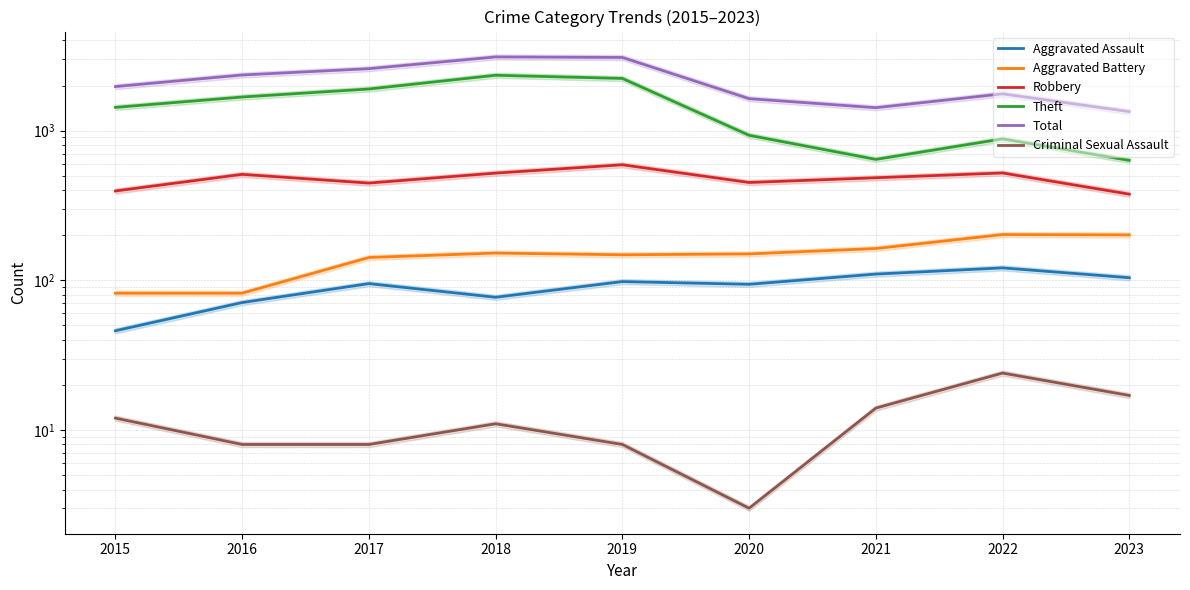

At which category is the sum across all series the highest?

2018